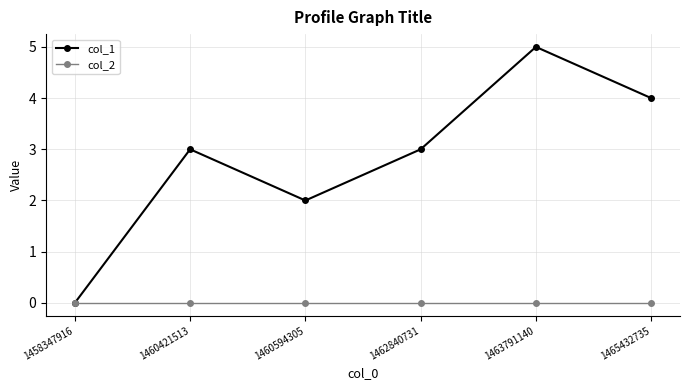

At which label does col_1 reach its minimum?

1458347916